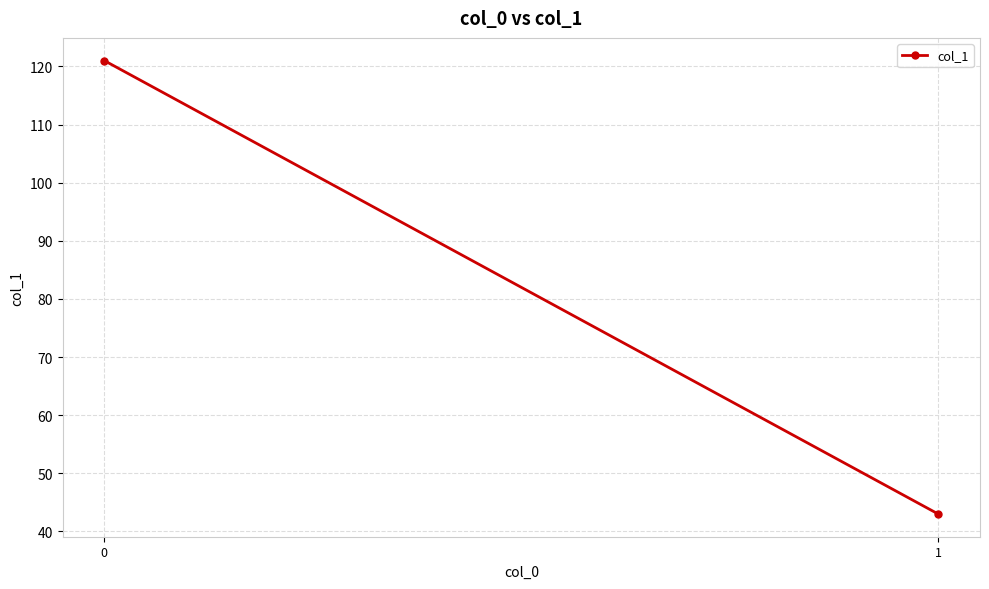

Rank the categories by value from lowest to highest.

1, 0